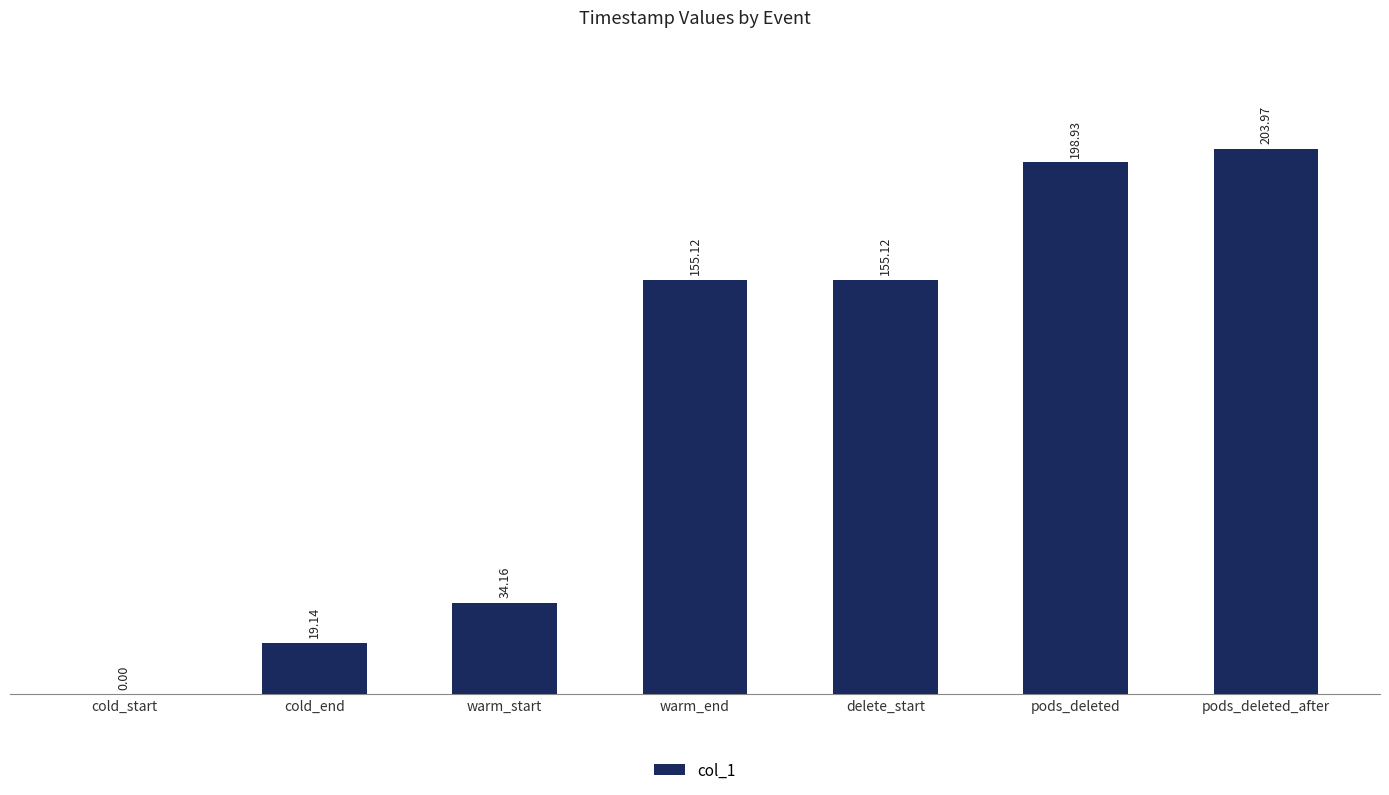

Count the number of categories in the chart.

7